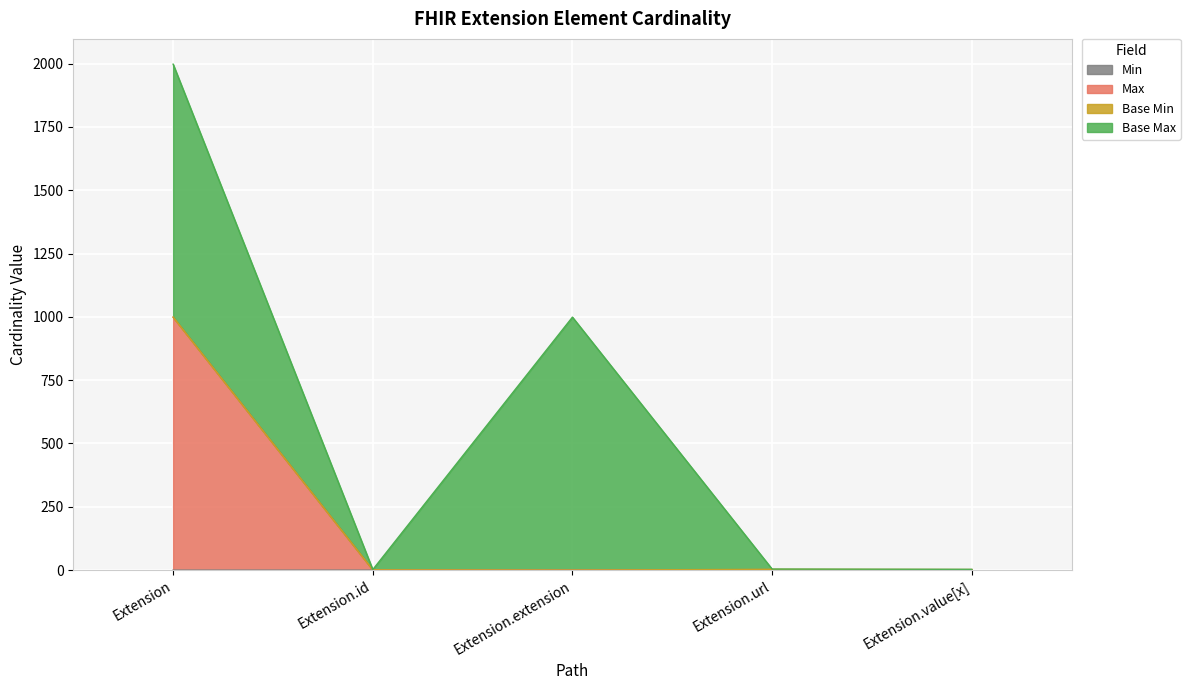

Which has a higher value, Extension.url or Extension.value[x]?

Extension.url